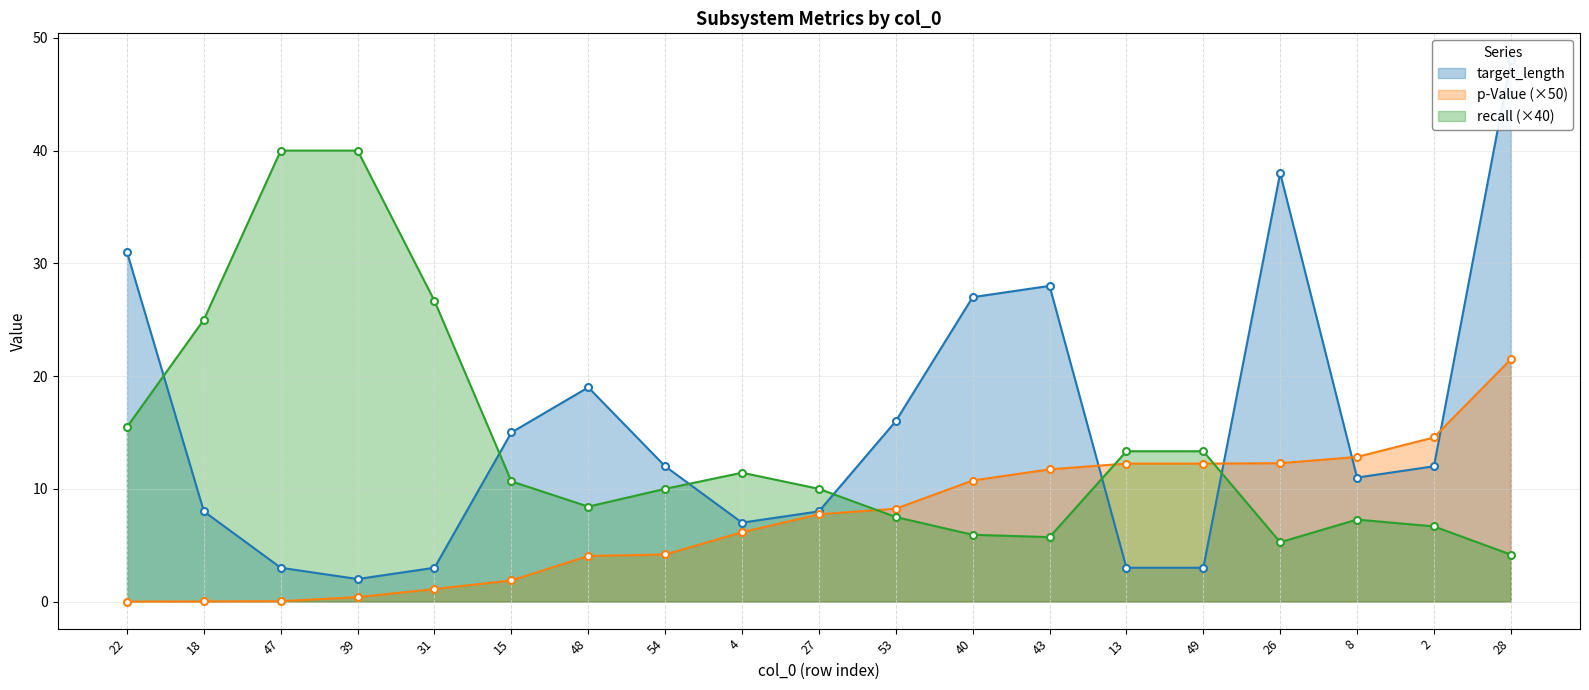

List the series in order of their overall mean, highest first.

target_length, recall, p-Value